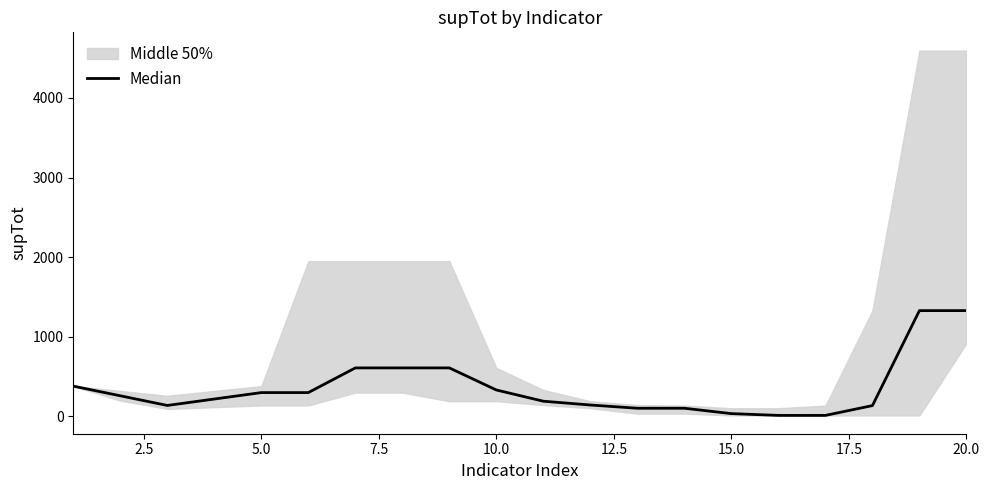

Reading left to right, extract all data points from this chart.

376.1	254.6	133.0	213.9	294.8	294.8	605.2	605.2	605.2	327.6	186.3	138.6	97.9	97.9	30.2	7.8	7.8	131.3	1325.8	1325.8